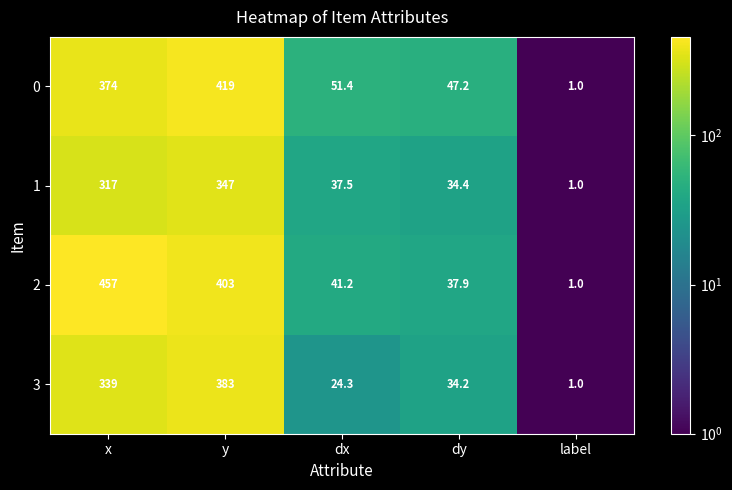

Reading left to right, list all the values displayed in this chart.

0: 374.0	419.0	51.4	47.2	1.0
1: 317.0	347.0	37.5	34.4	1.0
2: 457.0	403.0	41.2	37.9	1.0
3: 339.0	383.0	24.3	34.2	1.0